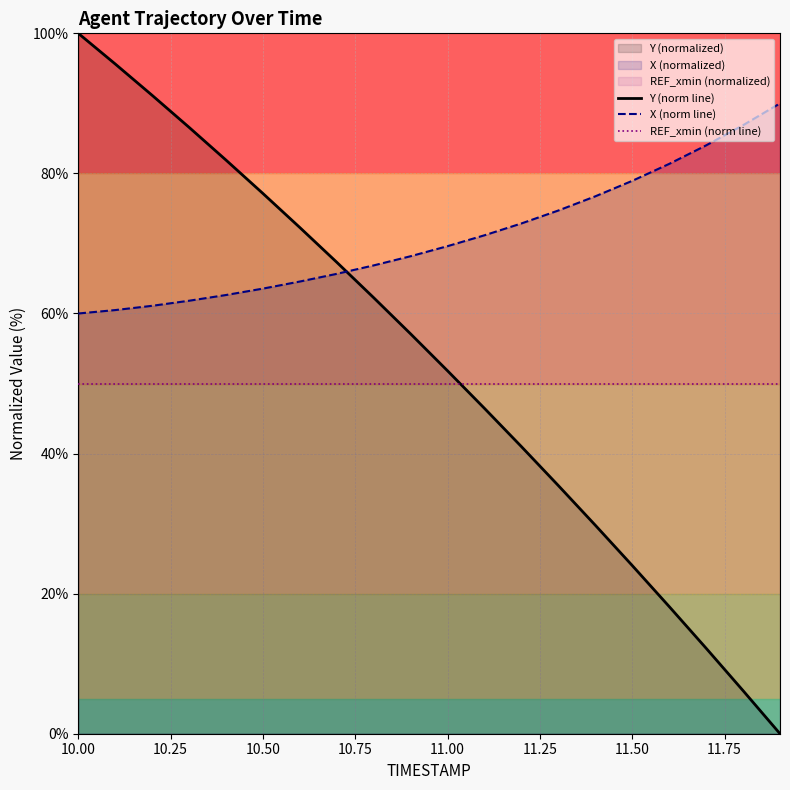

Does the chart display data point markers on the line(s)?

No